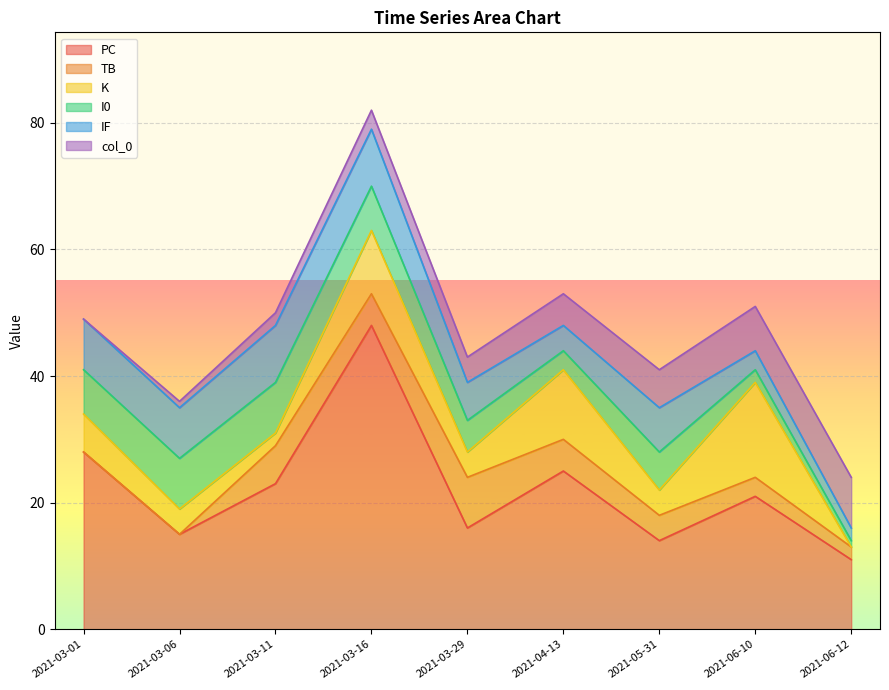

True or false: I0 and IF cross at least once.

False